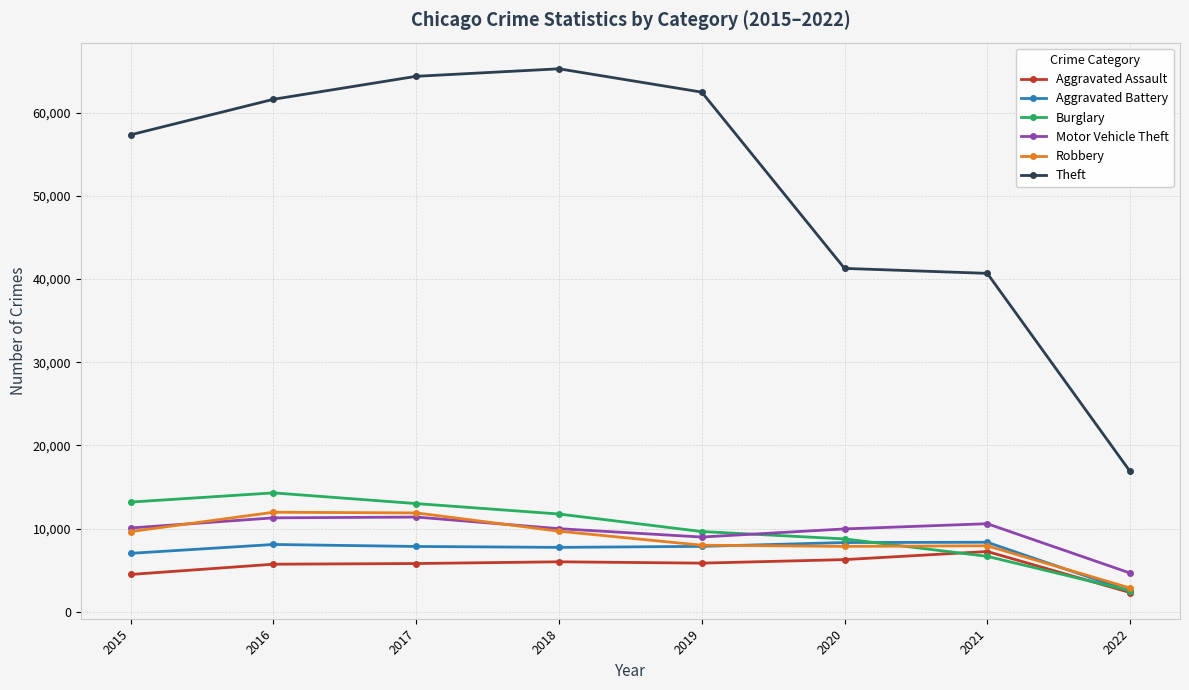

What is the approximate value of Robbery at 2018, to the nearest 10?

9680